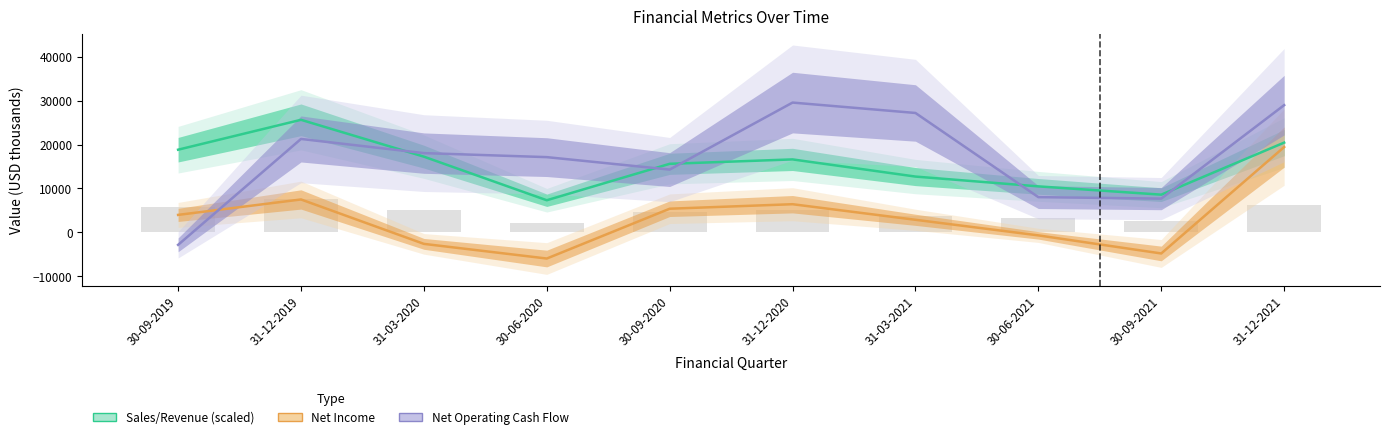

Between 30-06-2021 and 30-09-2021, which series saw the biggest shift?

Net Income